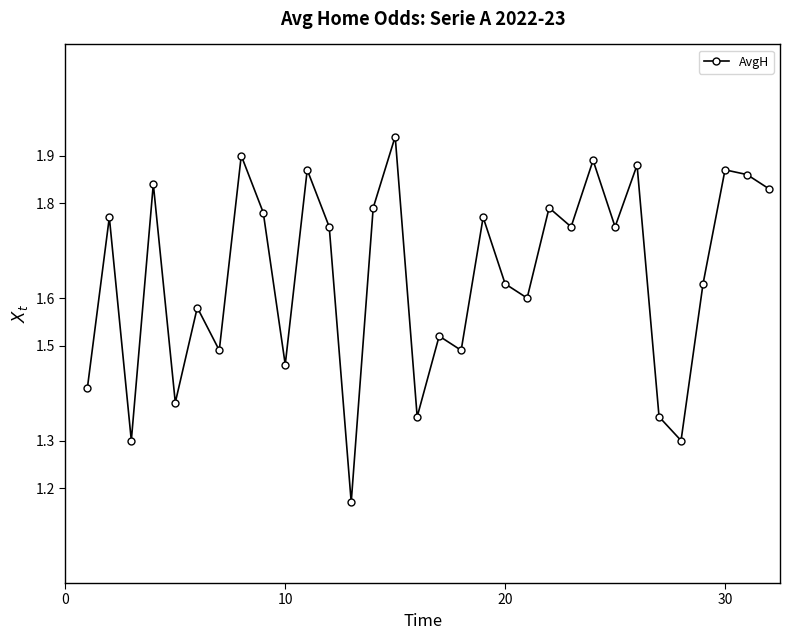

How many points are lower than both their immediate neighbors (excluding endpoints)?

11